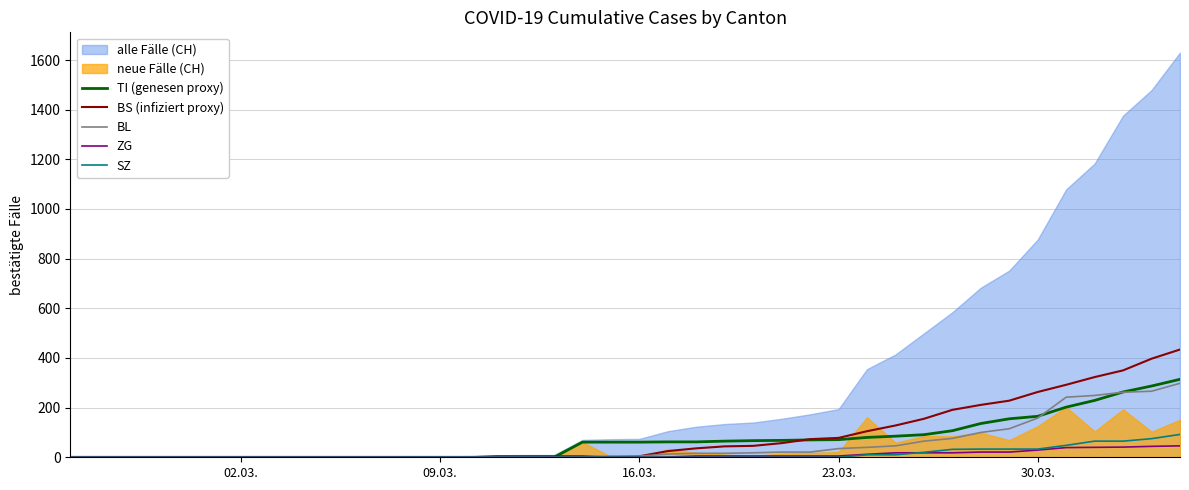

At which label is BL closest to 149?

30.03.